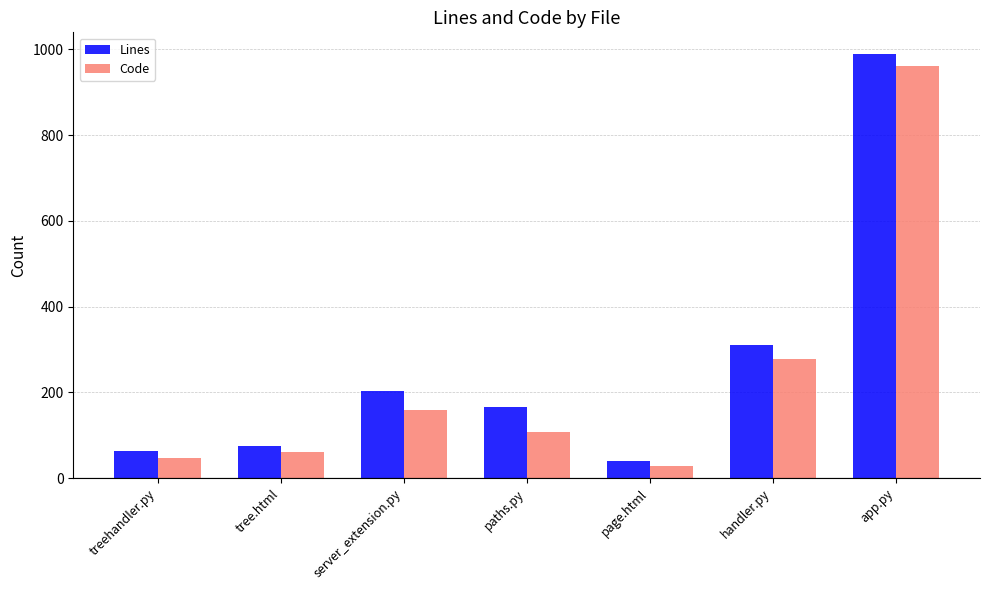

What position from the right is app.py?

1